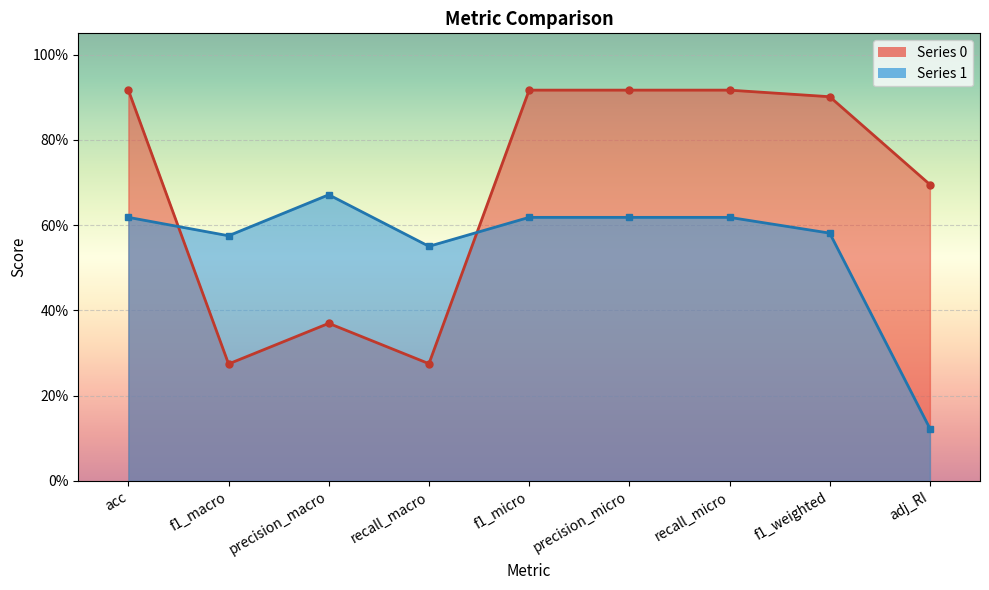

Which has a higher value, f1_micro or f1_macro?

f1_micro